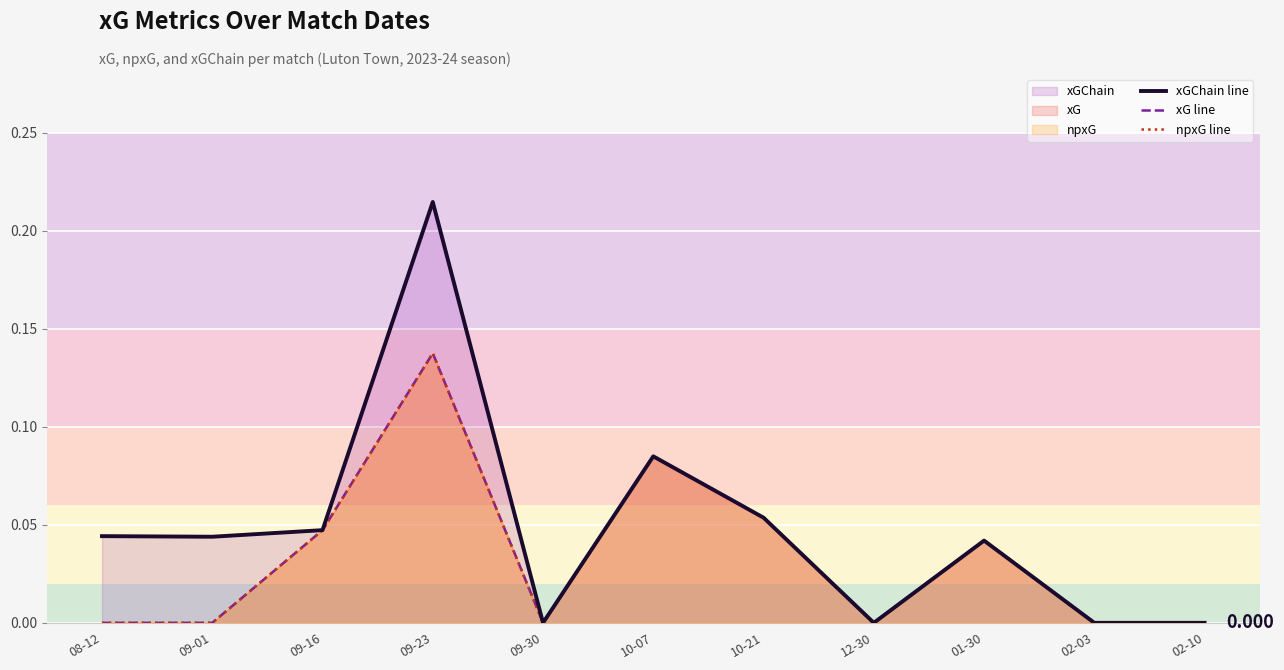

What is the sum of all xGChain line values?

0.5